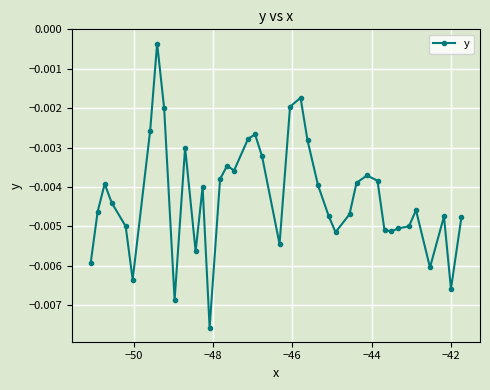

How many categories are shown in the chart?

40